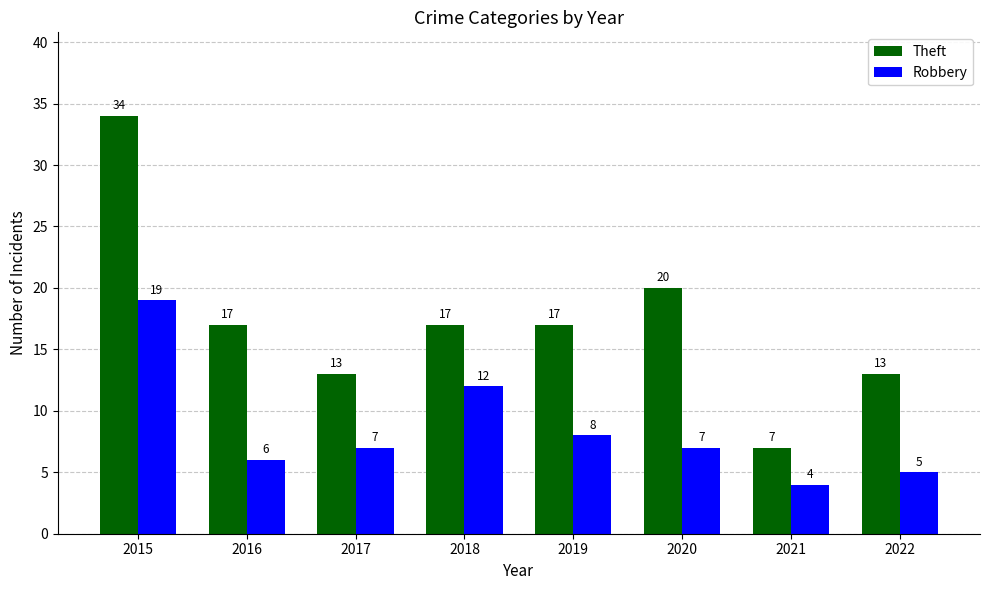

Does the chart contain stacked bars?

No